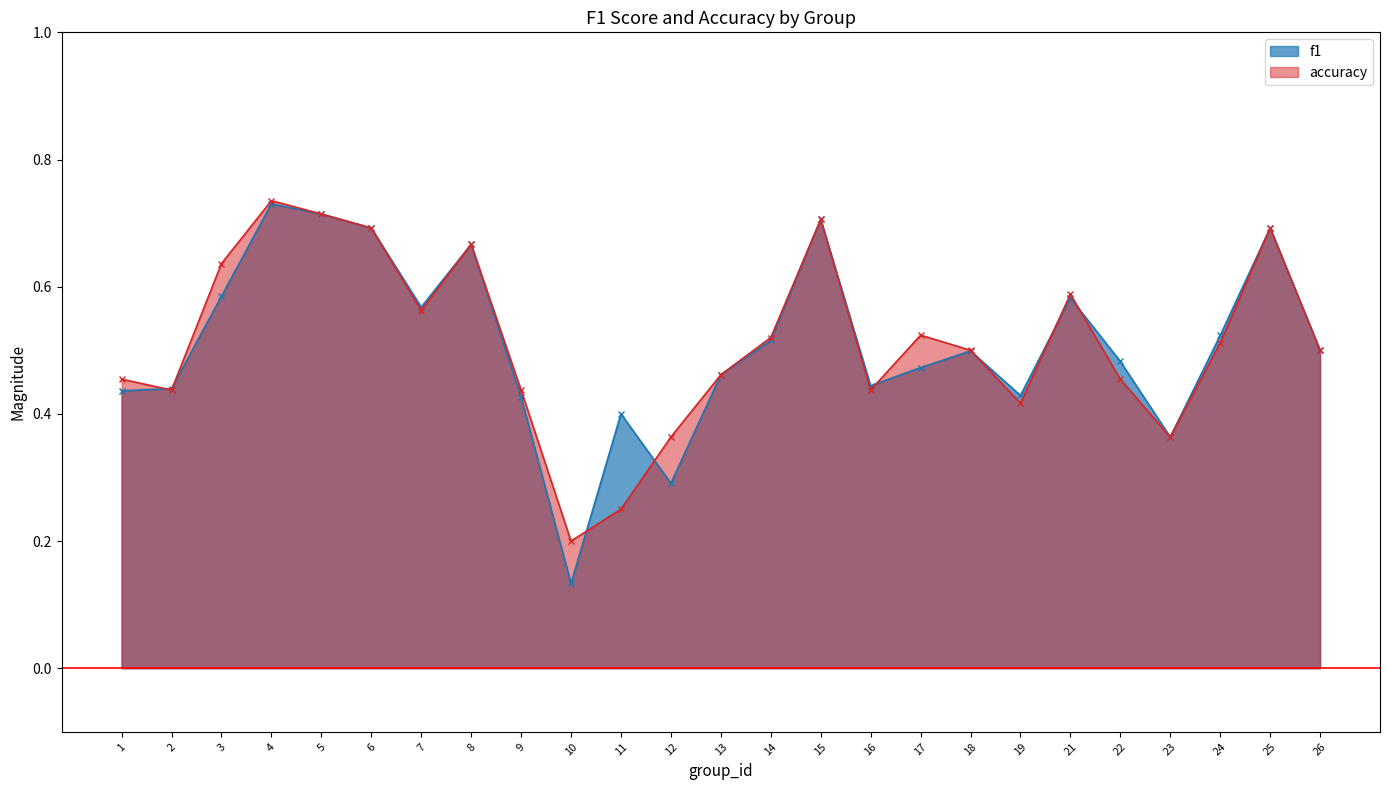

Reading left to right, extract all data points from this chart.

f1: 1=0.4	2=0.4	3=0.6	4=0.7	5=0.7	6=0.7	7=0.6	8=0.7	9=0.4	10=0.1	11=0.4	12=0.3	13=0.5	14=0.5	15=0.7	16=0.4	17=0.5	18=0.5	19=0.4	21=0.6	22=0.5	23=0.4	24=0.5	25=0.7	26=0.5
accuracy: 1=0.5	2=0.4	3=0.6	4=0.7	5=0.7	6=0.7	7=0.6	8=0.7	9=0.4	10=0.2	11=0.2	12=0.4	13=0.5	14=0.5	15=0.7	16=0.4	17=0.5	18=0.5	19=0.4	21=0.6	22=0.5	23=0.4	24=0.5	25=0.7	26=0.5